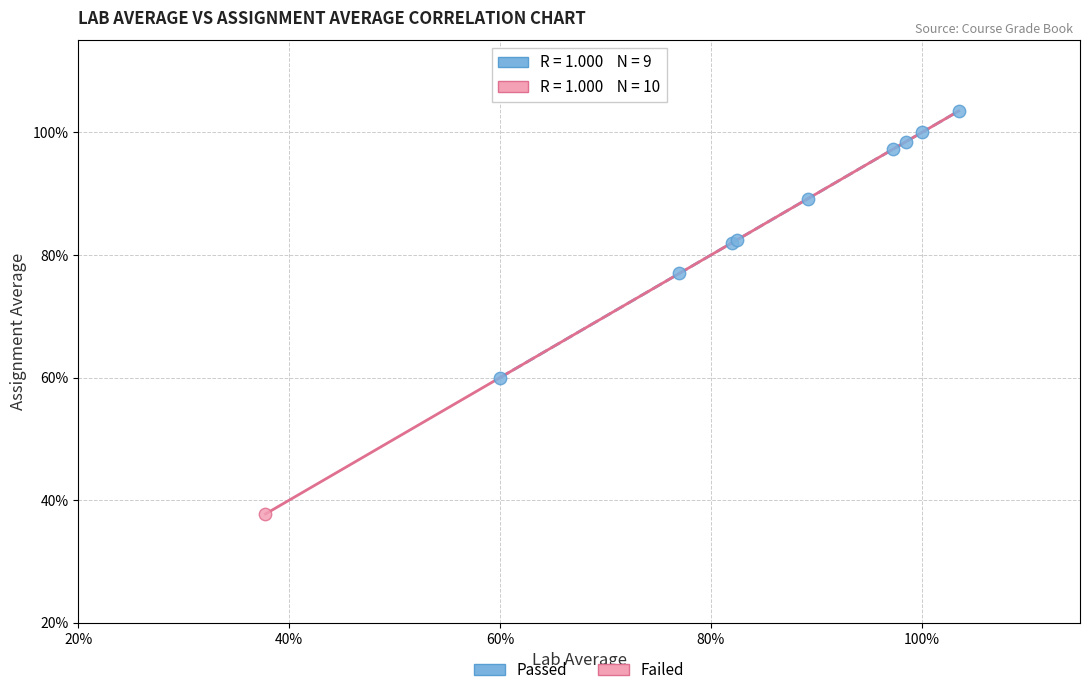

What are all the series names shown in the legend?

Passed, Failed